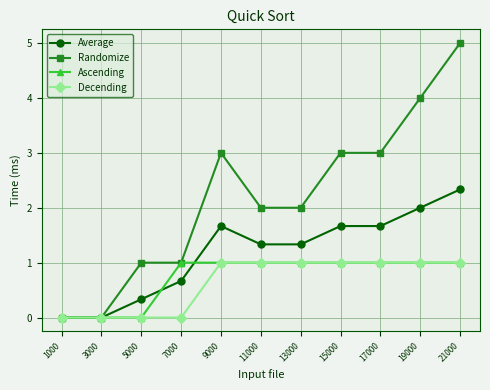

Which category has the highest value in the Randomize series?

21000